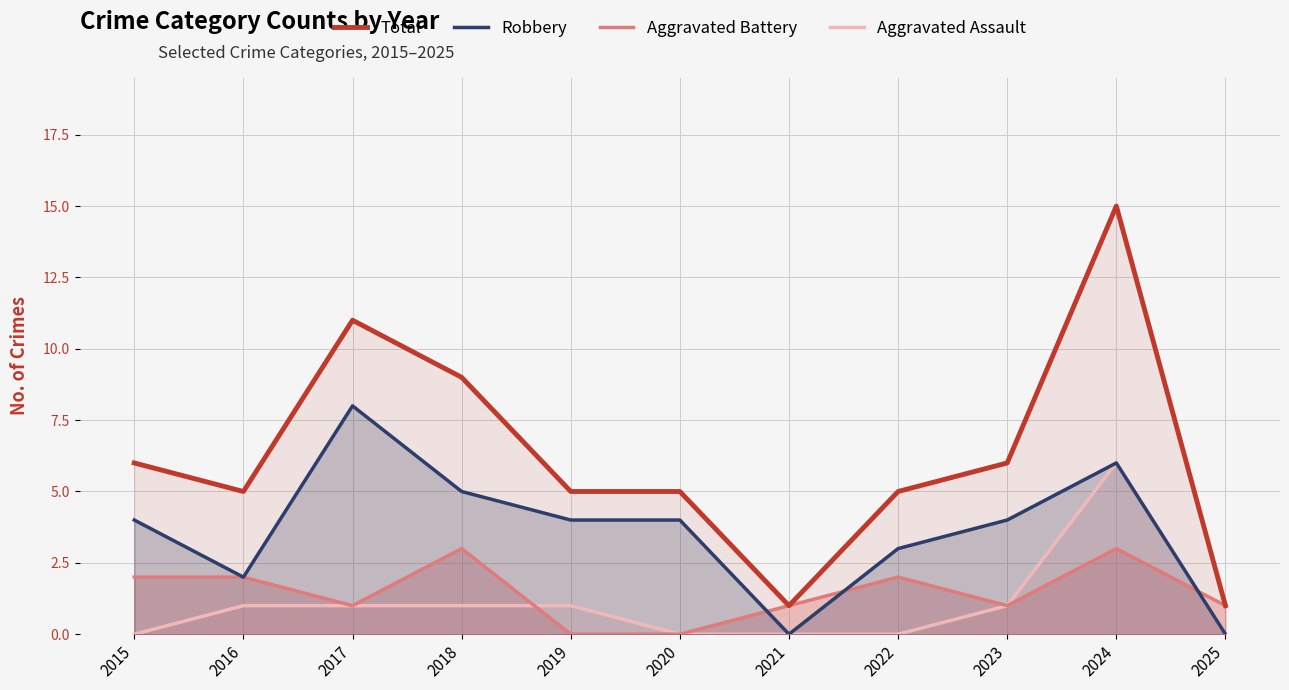

Where is the first local minimum for Robbery?

2016